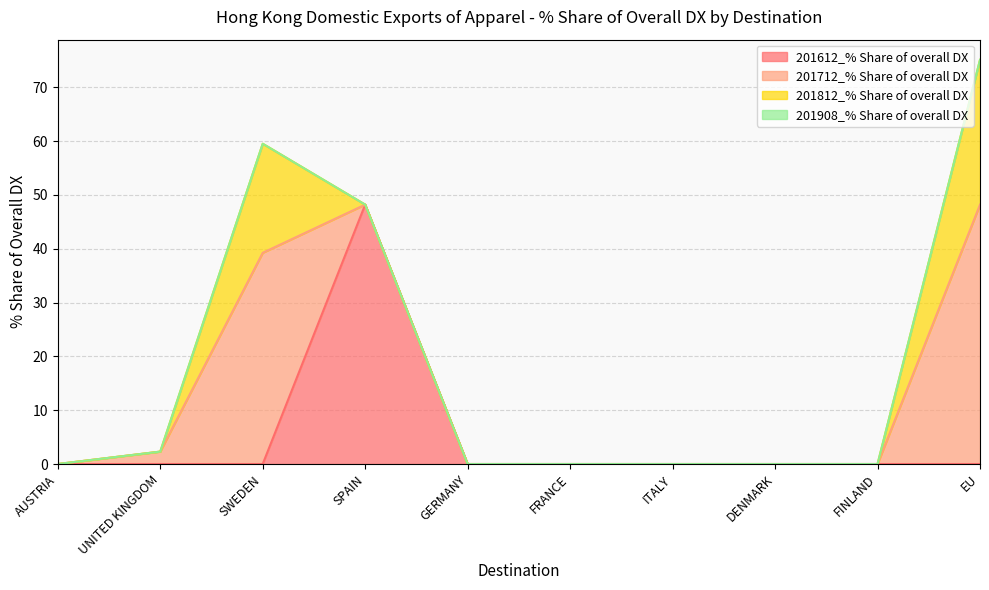

Reading left to right, what are all the values shown in this chart?

201612_% Share of overall DX: AUSTRIA=0.0	UNITED KINGDOM=0.0	SWEDEN=0.0	SPAIN=48.2	GERMANY=0.0	FRANCE=0.0	ITALY=0.0	DENMARK=0.0	FINLAND=0.0	EU=0.0
201712_% Share of overall DX: AUSTRIA=0.0	UNITED KINGDOM=2.3	SWEDEN=39.2	SPAIN=0.0	GERMANY=0.0	FRANCE=0.0	ITALY=0.0	DENMARK=0.0	FINLAND=0.0	EU=48.2
201812_% Share of overall DX: AUSTRIA=0.0	UNITED KINGDOM=0.0	SWEDEN=20.3	SPAIN=0.0	GERMANY=0.0	FRANCE=0.0	ITALY=0.0	DENMARK=0.0	FINLAND=0.0	EU=26.9
201908_% Share of overall DX: AUSTRIA=0.0	UNITED KINGDOM=0.0	SWEDEN=0.0	SPAIN=0.0	GERMANY=0.0	FRANCE=0.0	ITALY=0.0	DENMARK=0.0	FINLAND=0.0	EU=0.0